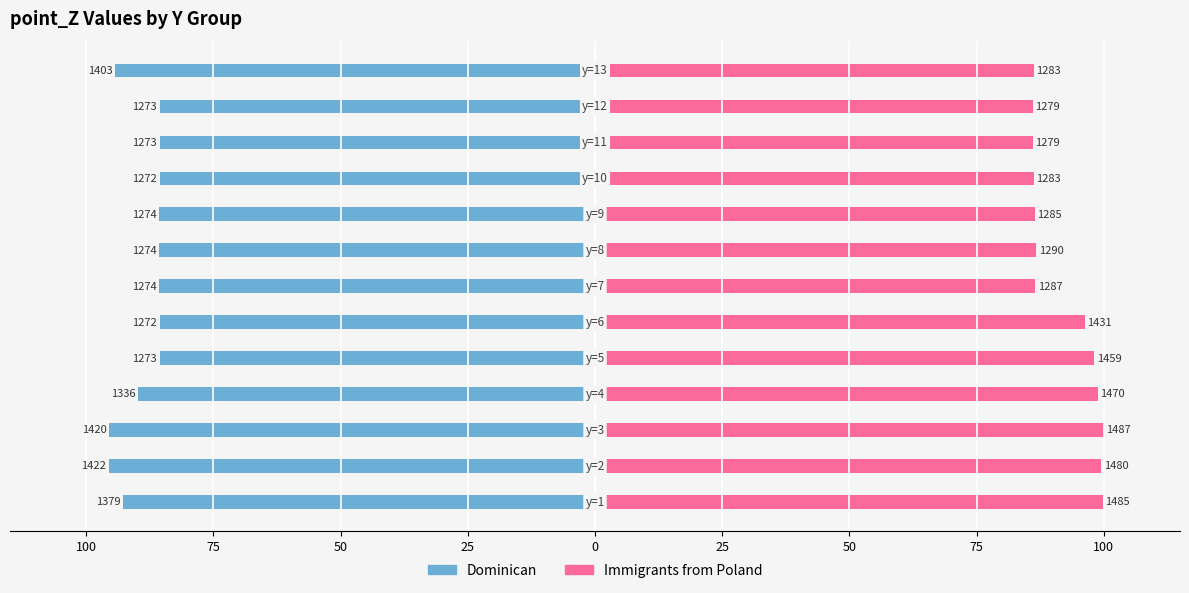

Which series has the largest total across all categories?

Immigrants from Poland